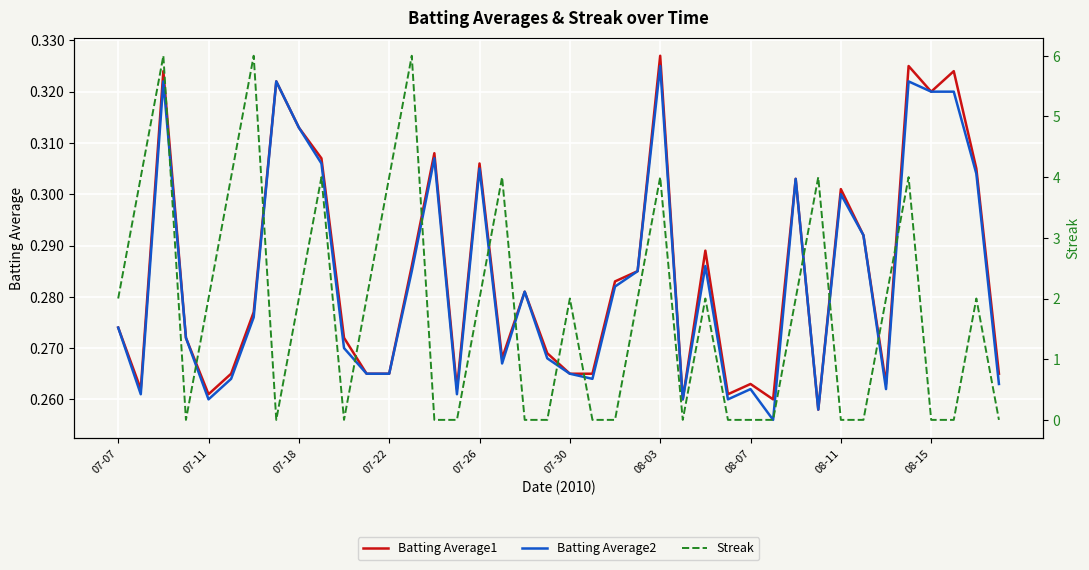

Is it true that Batting Average1 equals 0.1 at 07-22?

False